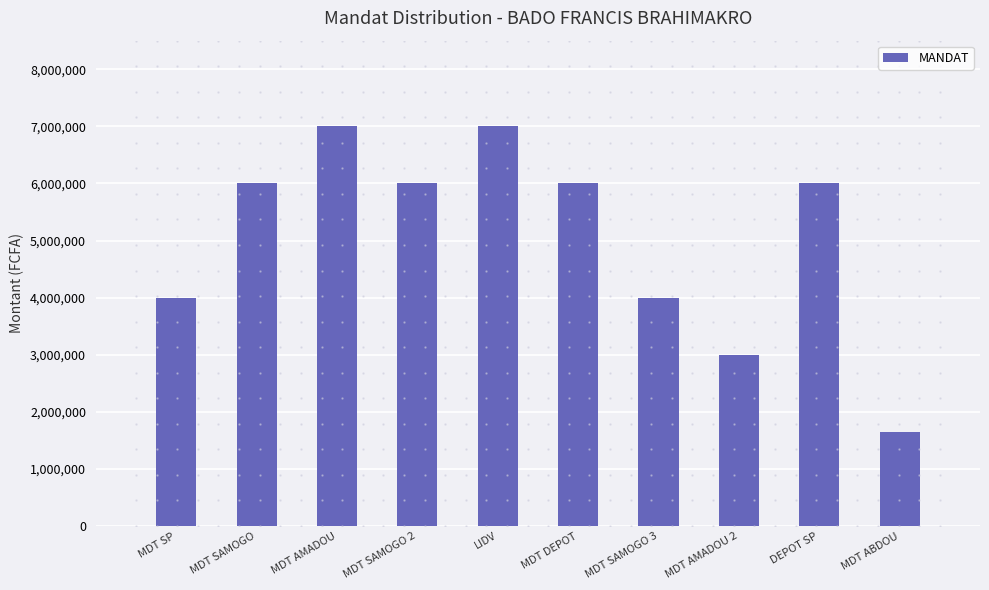

What is the greatest value displayed?

7000000